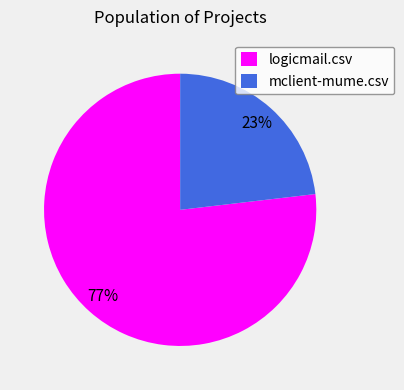

To the nearest percent, what percentage of the pie is logicmail.csv?

77%